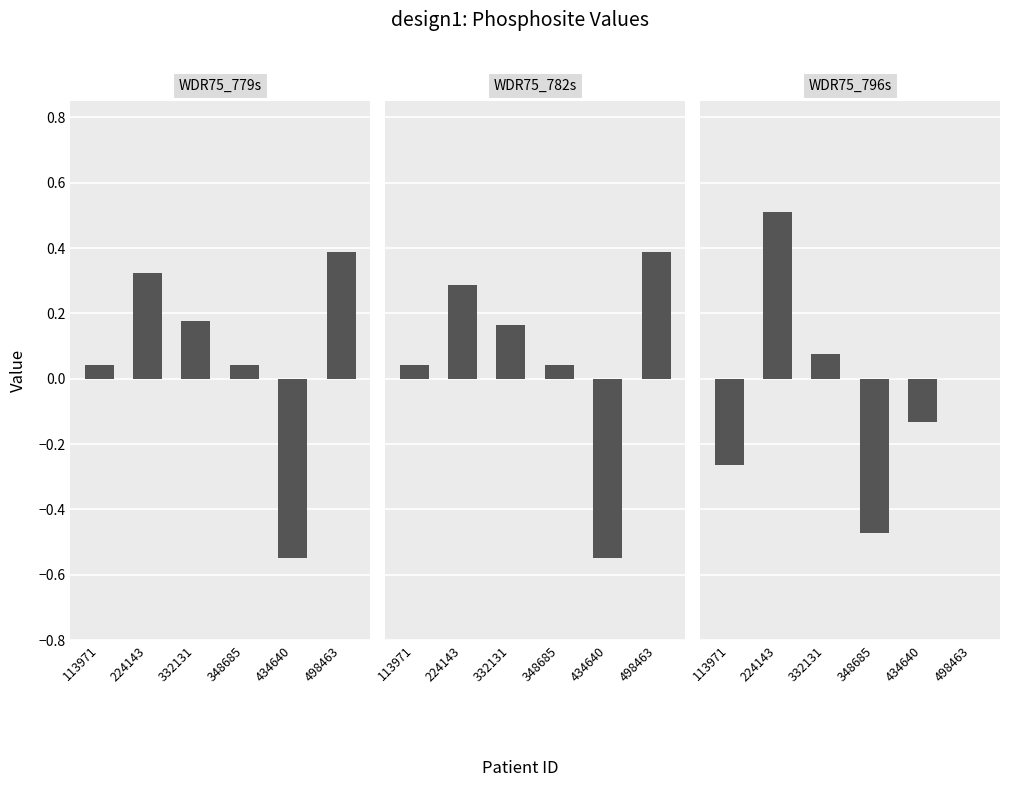

At which label is WDR75_782s closest to 0?

113971